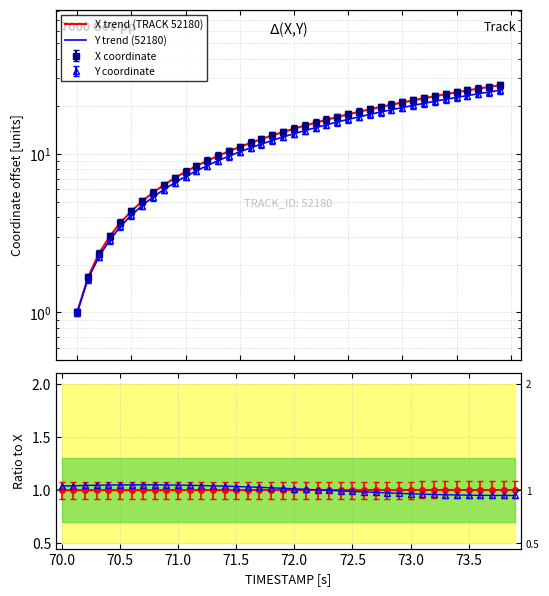

How many lines are shown in the chart?

2